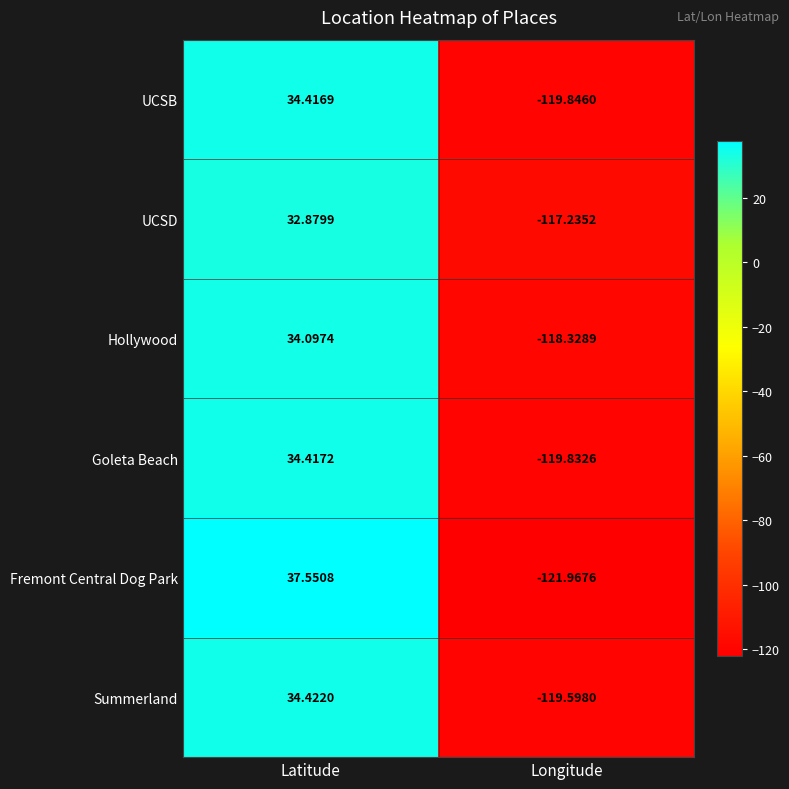

Where is Fremont Central Dog Park nearest to the value -42?

Latitude